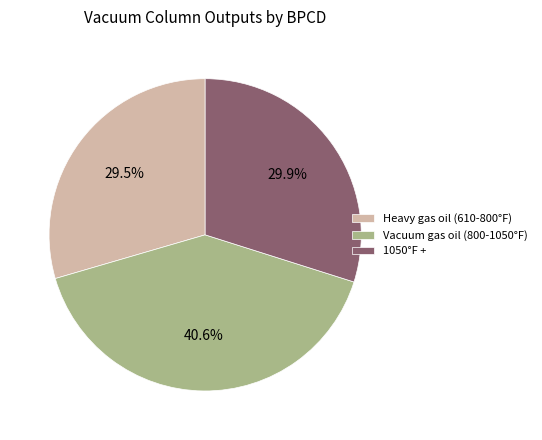

Which slice is the largest?

Vacuum gas oil (800-1050°F)